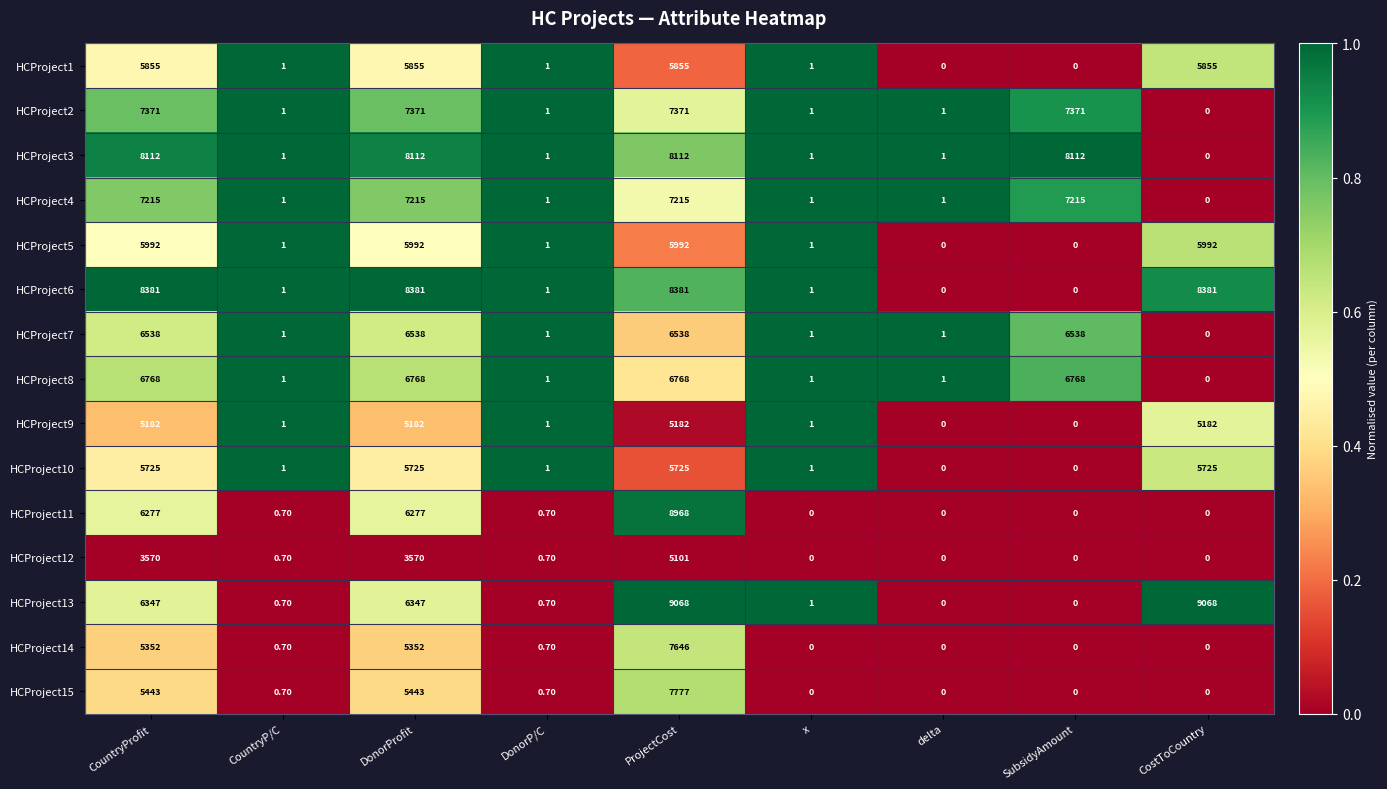

What is the sum of all HCProject5 values?

23971.0